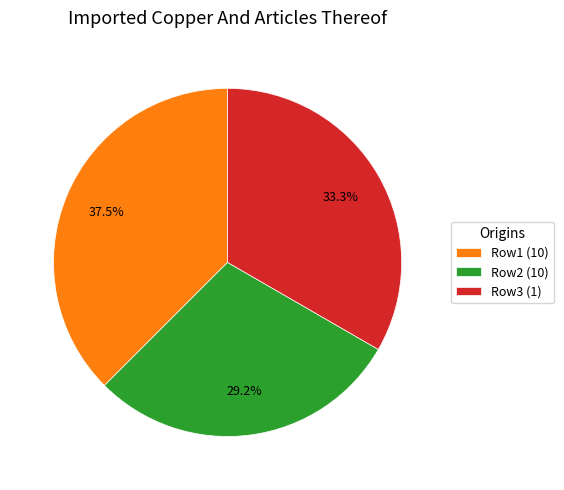

Between Row2 (10) and Row3 (1), which is larger?

Row3 (1)